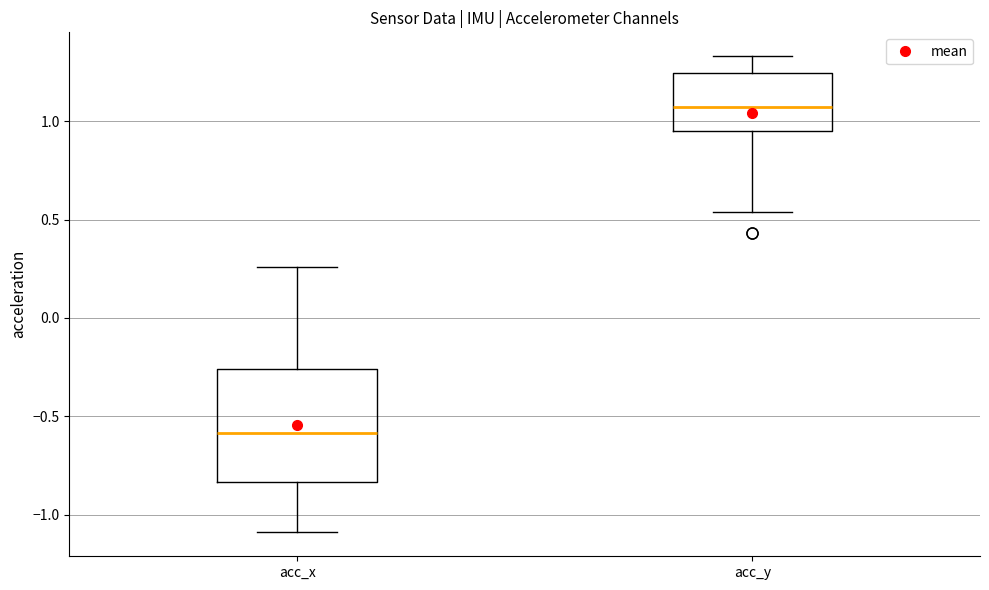

Reading left to right, transcribe this box plot: for each box, give where its median line is, the range the box spans, and where its two whiskers end, as read against the y-axis. The values are not printed on the chart, so give them approximately, as read against the axis.

acc_x: median -0.60, box -0.85 to -0.25, whiskers -1.10 to 0.25
acc_y: median 1.05, box 0.95 to 1.25, whiskers 0.55 to 1.35